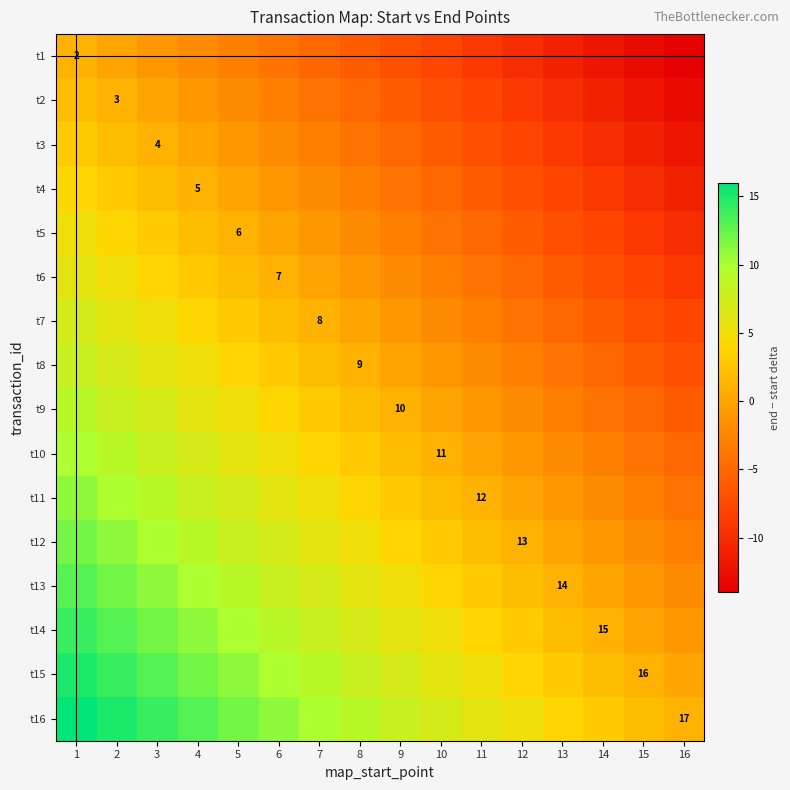

Which label corresponds to the smallest value in the chart?

16